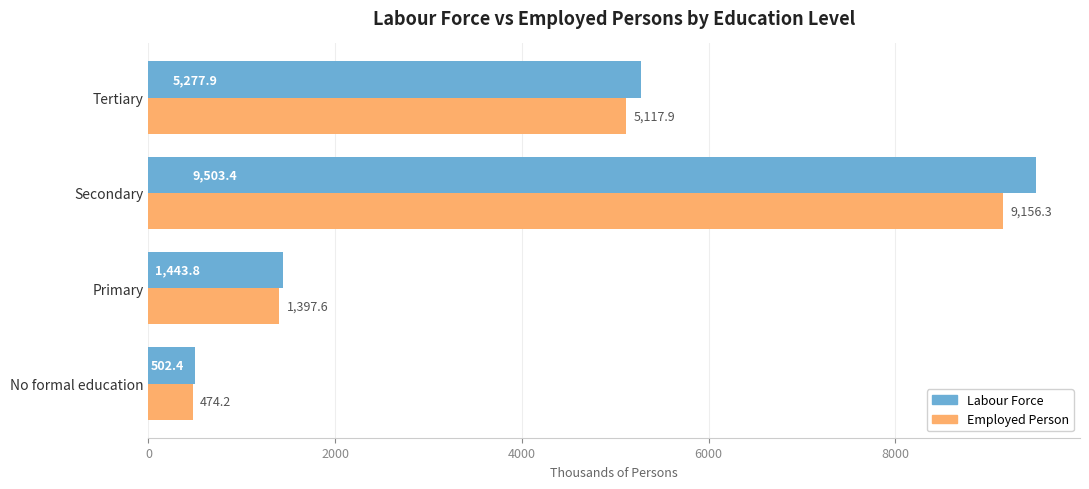

What is the greatest value displayed?

9503.4